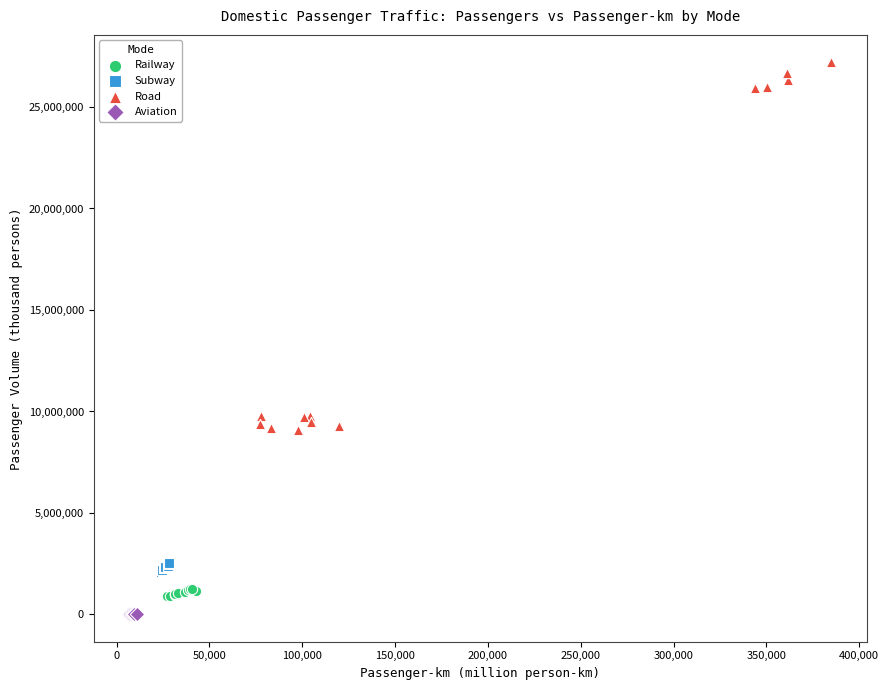

Which series has the largest Y range (max minus min)?

Road